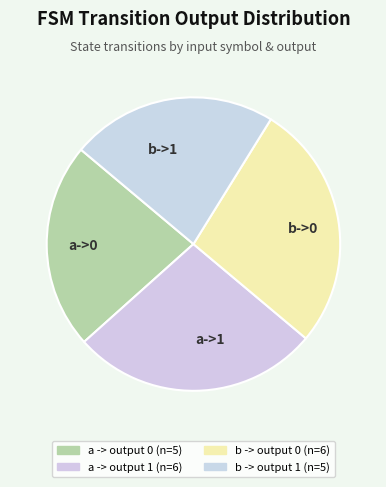

True or false: a->1 accounts for 22% of the total.

False